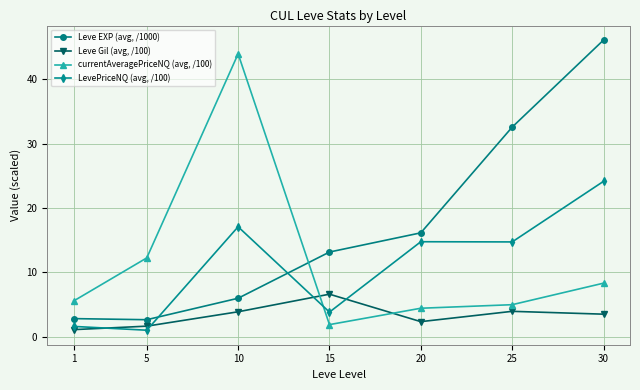

Rank the series at 5 from lowest to highest value.

LevePriceNQ (avg, /100), Leve Gil (avg, /100), Leve EXP (avg, /1000), currentAveragePriceNQ (avg, /100)